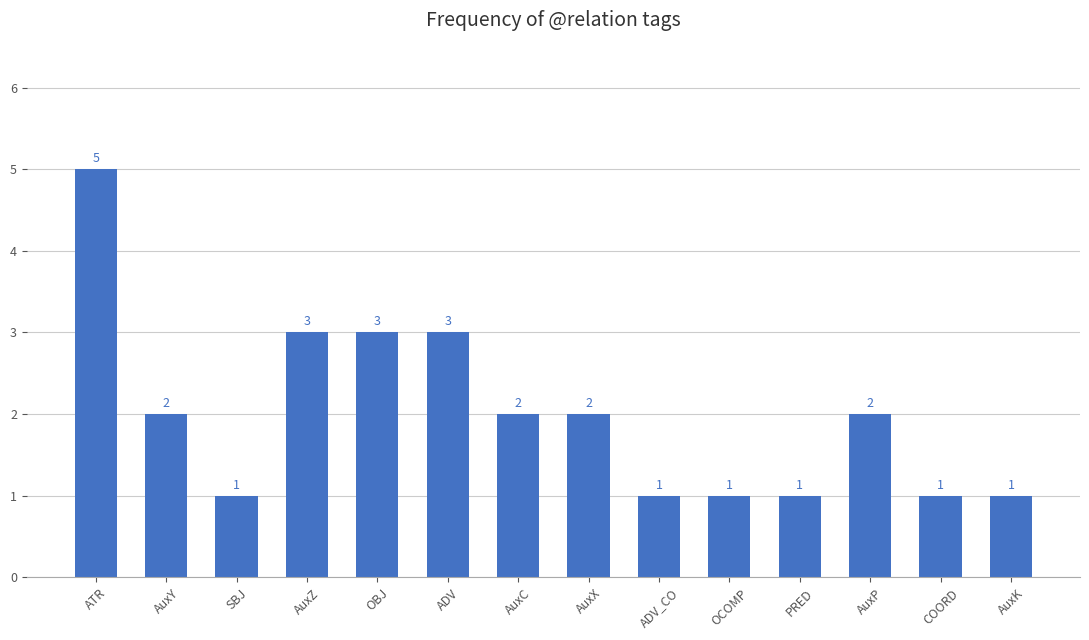

How many bars are there in total?

14